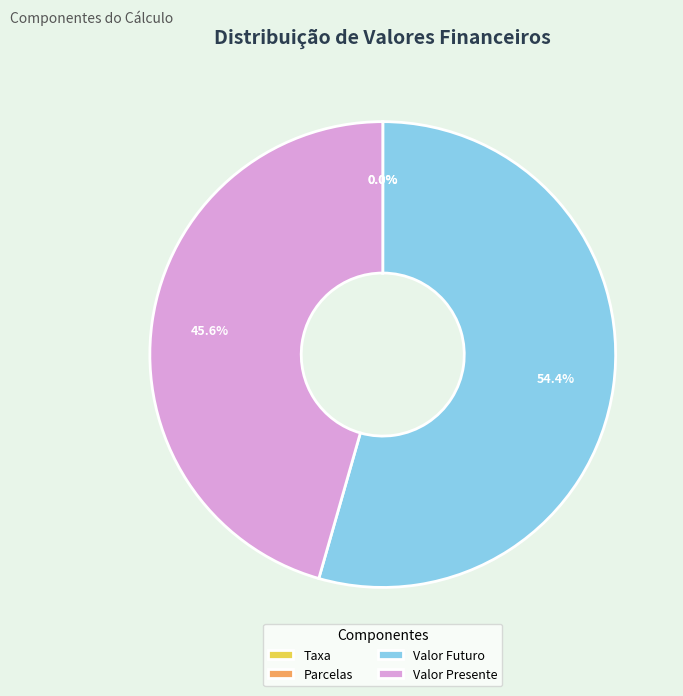

Approximately how many times larger is the value at Valor Presente compared to Valor Futuro?

0.8